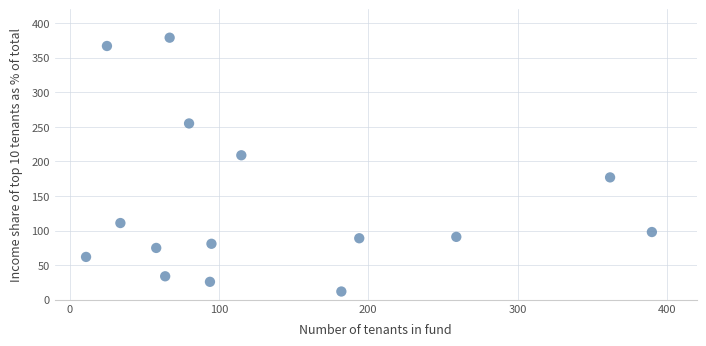

How many points are shown in the scatter plot?

15